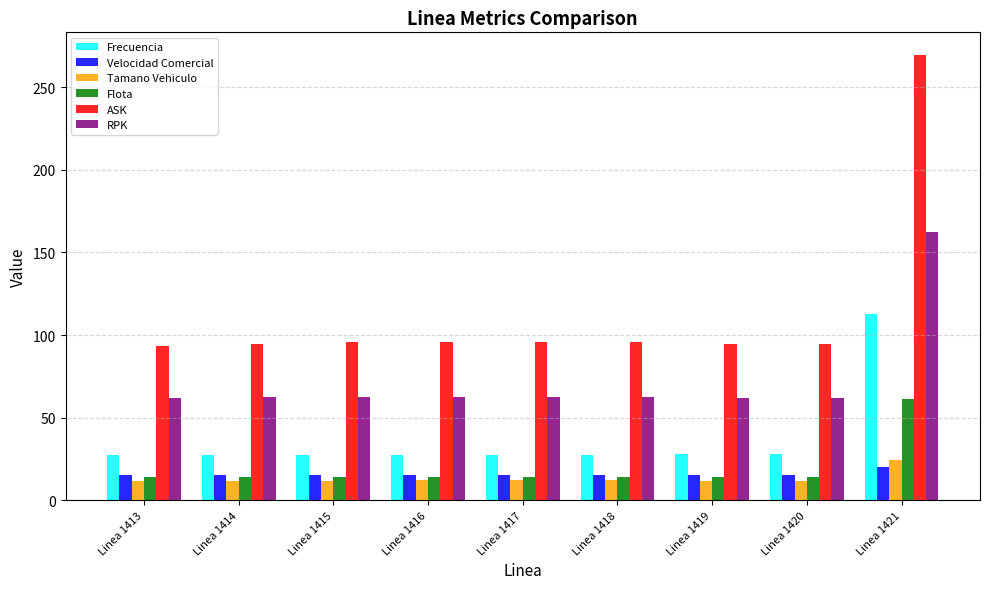

What is the average value of the Velocidad Comercial series?

16.1